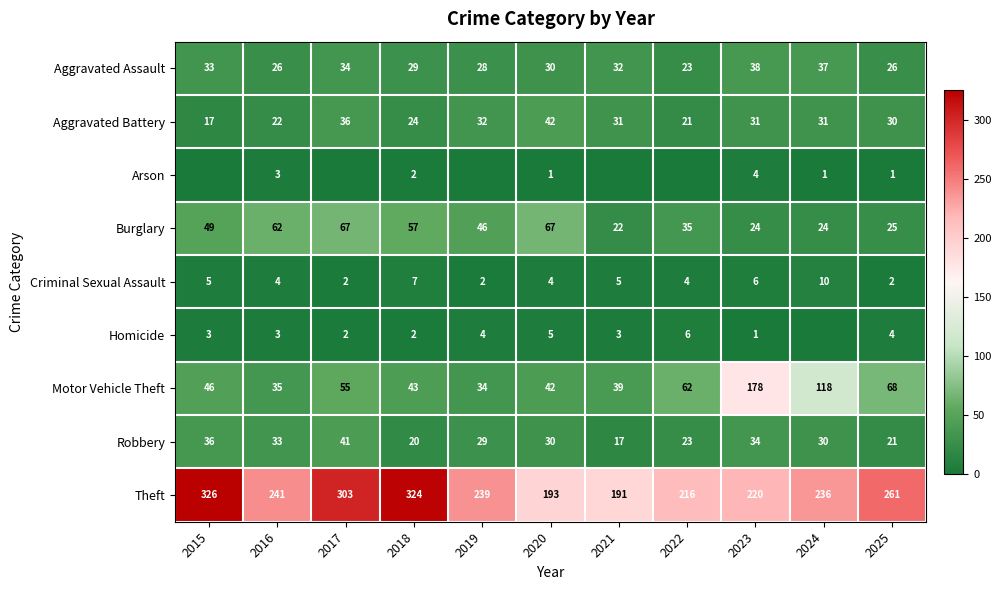

What is the difference between the Homicide values at 2018 and 2025?

2